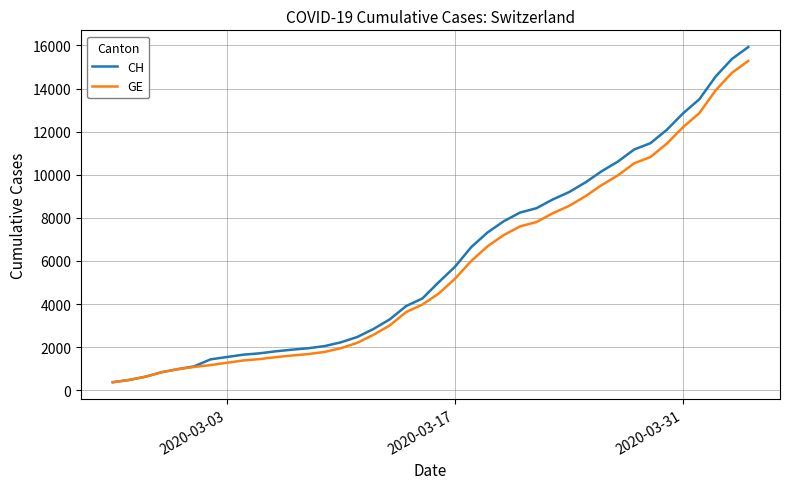

What is the average value of the CH series?

6053